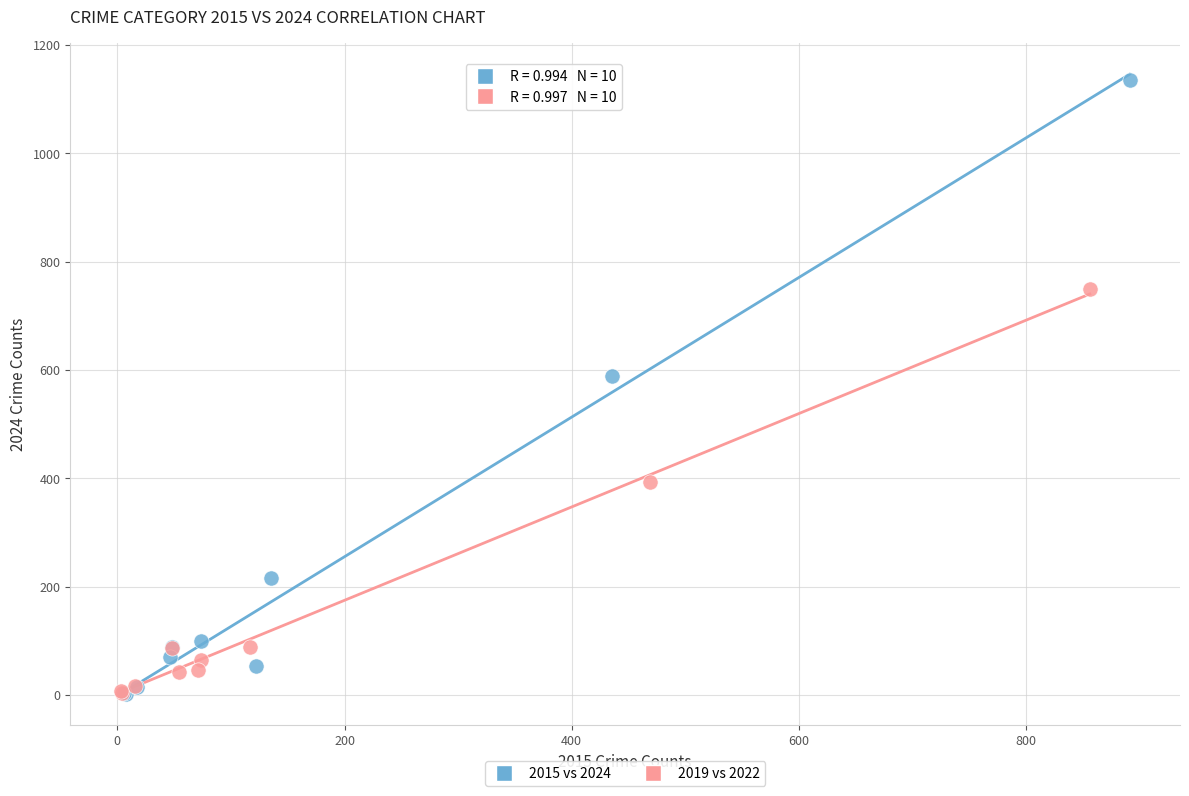

Which series has the largest Y range (max minus min)?

2015 vs 2024